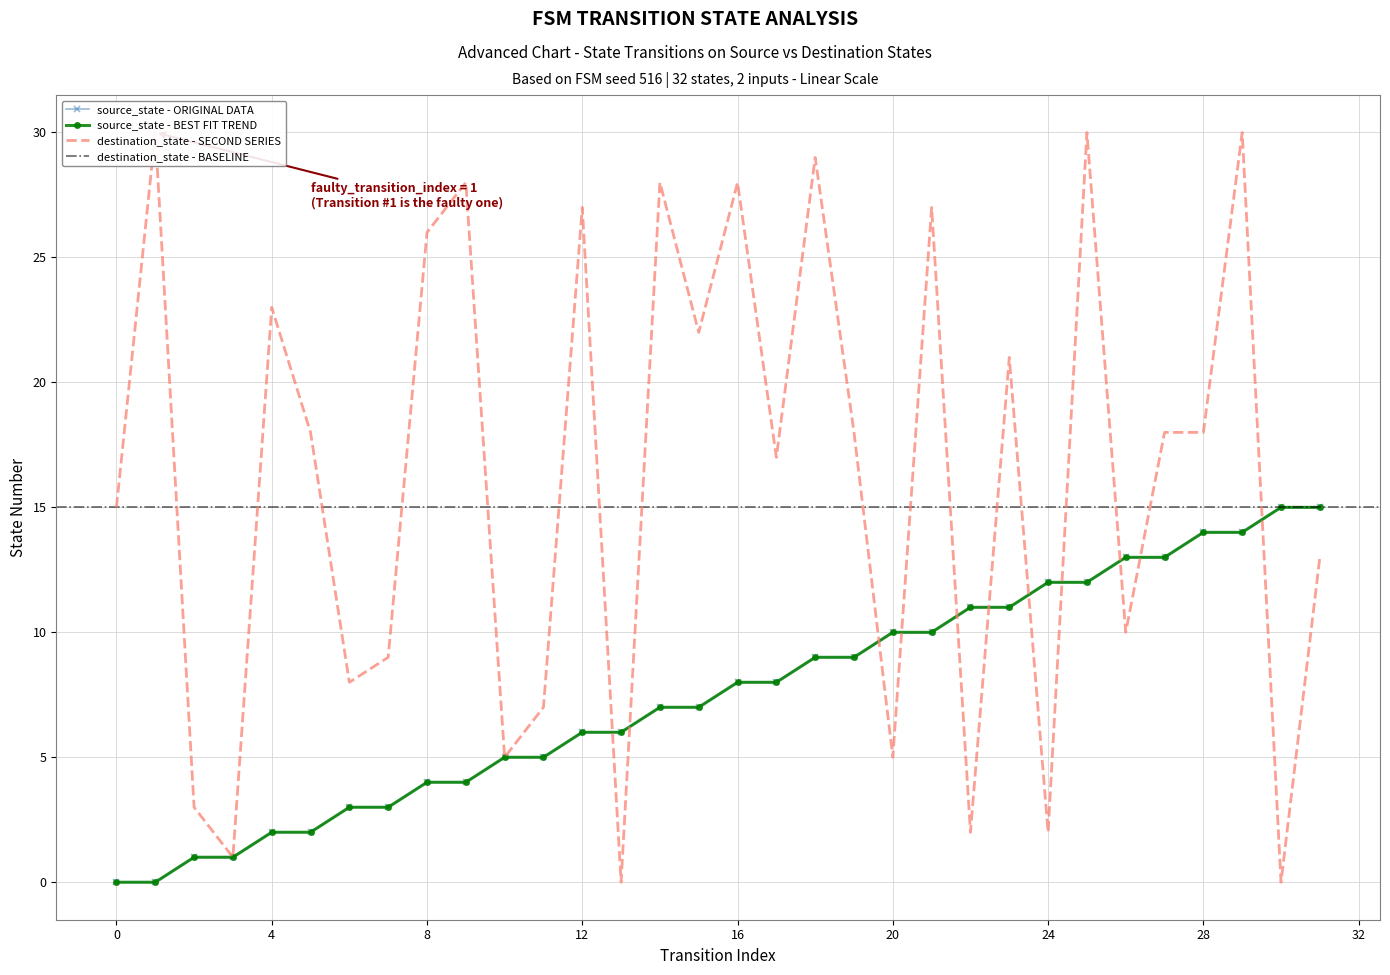

Reading left to right, list all the values displayed in this chart.

source_state: 0=0	1=0	2=1	3=1	4=2	5=2	6=3	7=3	8=4	9=4	10=5	11=5	12=6	13=6	14=7	15=7	16=8	17=8	18=9	19=9	20=10	21=10	22=11	23=11	24=12	25=12	26=13	27=13	28=14	29=14	30=15	31=15
destination_state: 0=15	1=30	2=3	3=1	4=23	5=18	6=8	7=9	8=26	9=28	10=5	11=7	12=27	13=0	14=28	15=22	16=28	17=17	18=29	19=18	20=5	21=27	22=2	23=21	24=2	25=30	26=10	27=18	28=18	29=30	30=0	31=13